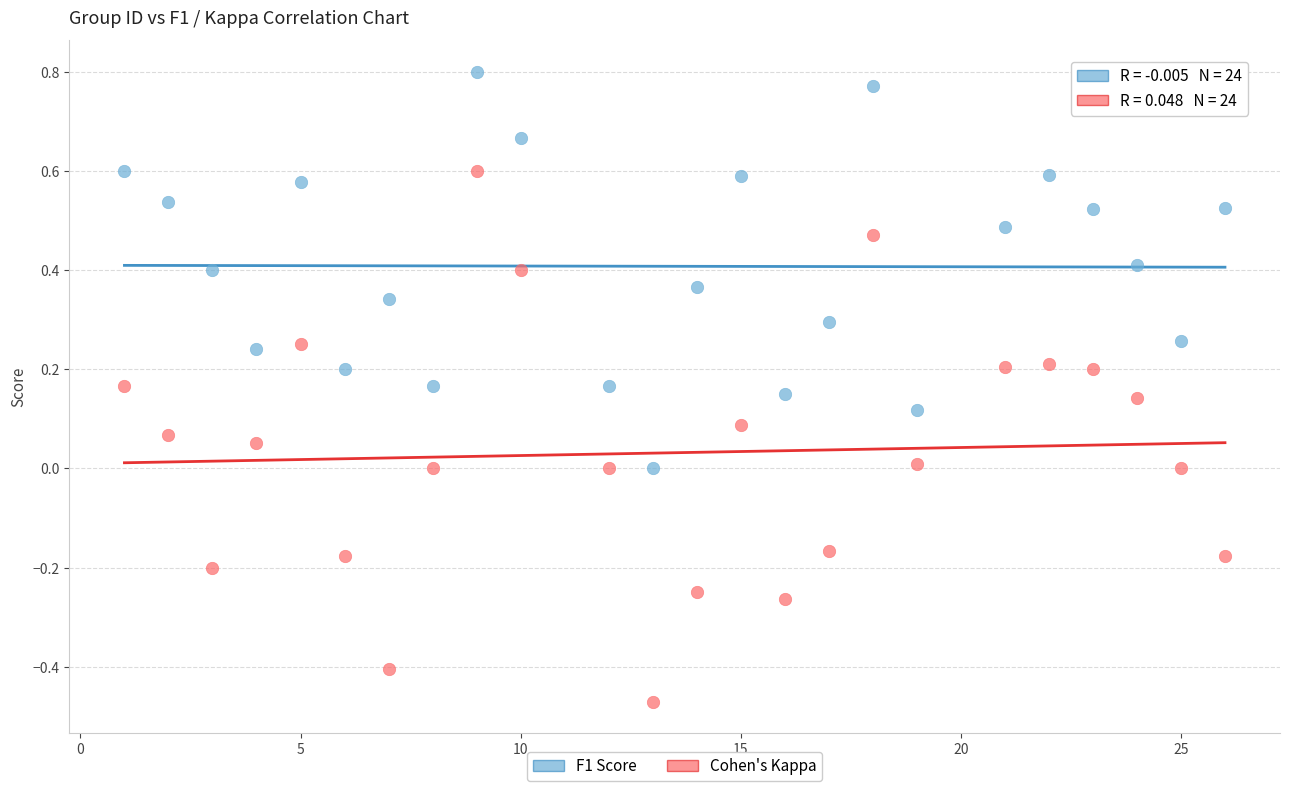

Across all data points, what is the range of X values (max minus min)?

25.0